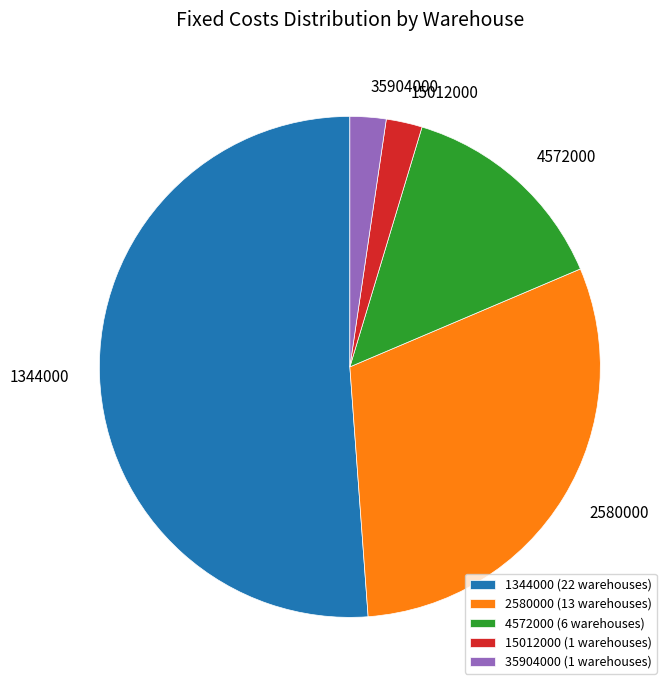

Combined, do 4572000 and 35904000 account for over 50%?

No